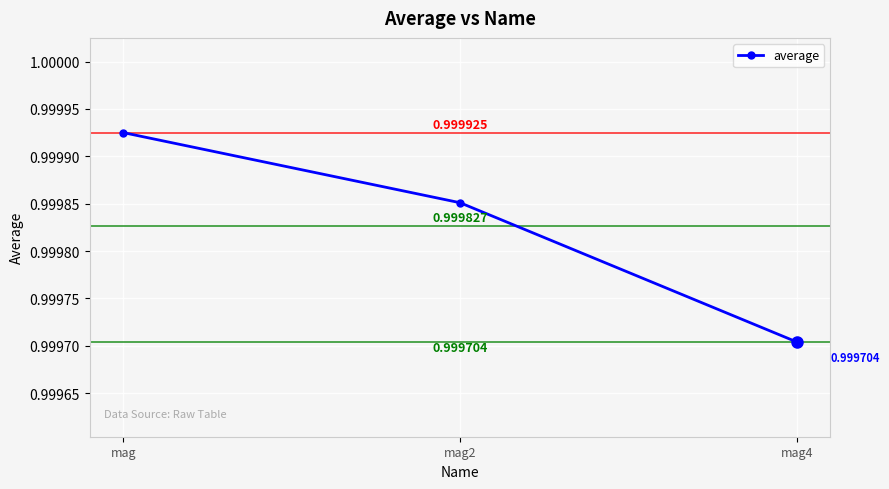

True or false: the data shows 0.5 at mag.

False